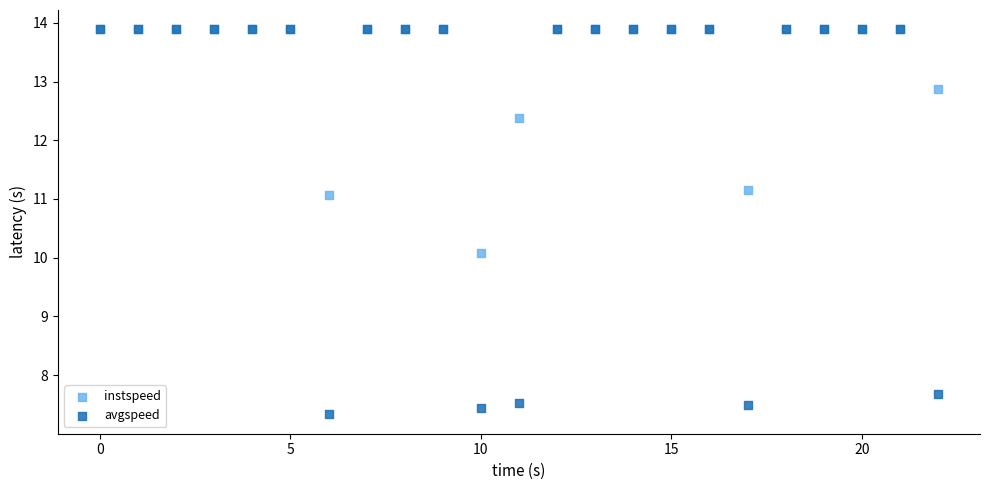

In the avgspeed series, what Y value is closest to 10?

7.7